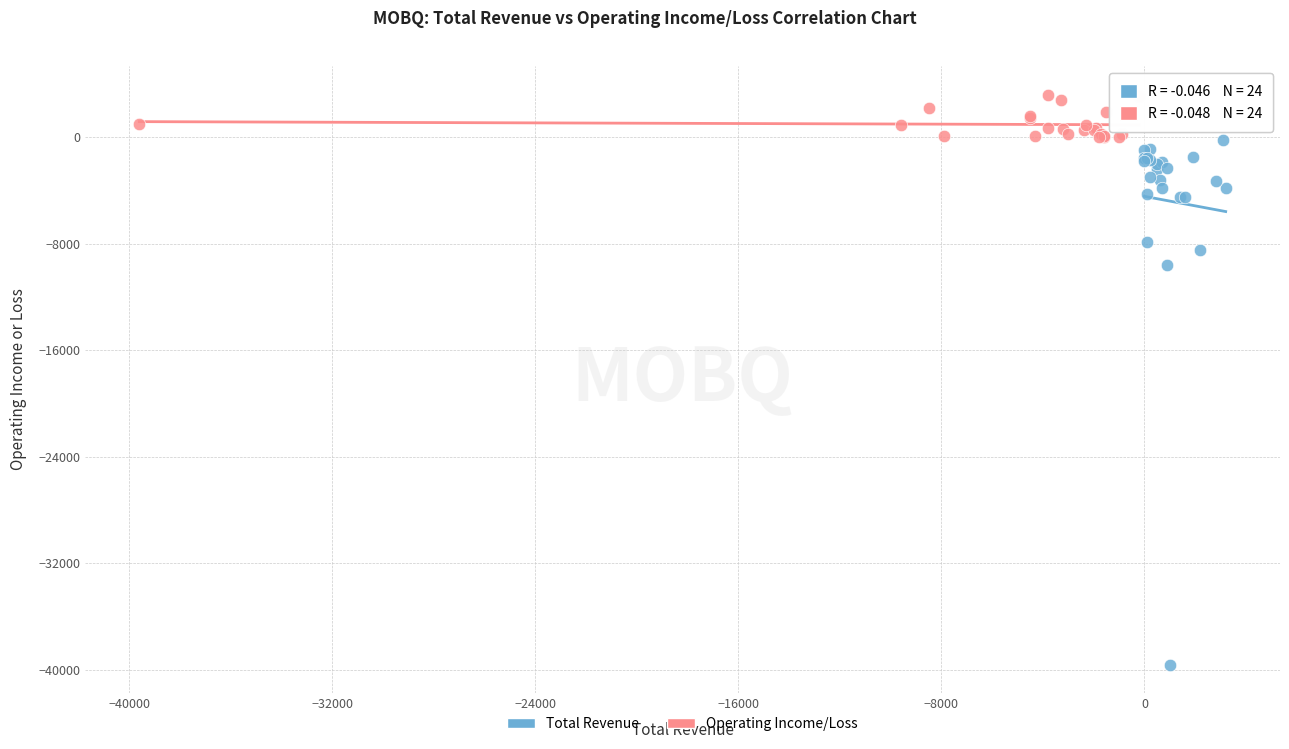

Which series contains the lowest Y value?

Total Revenue